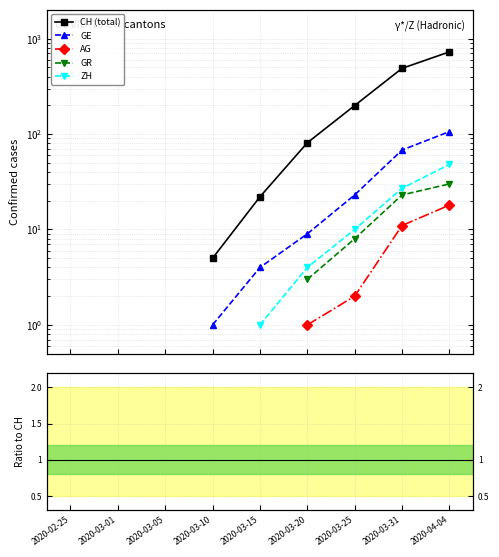

At which category is the sum across all series the highest?

2020-04-04